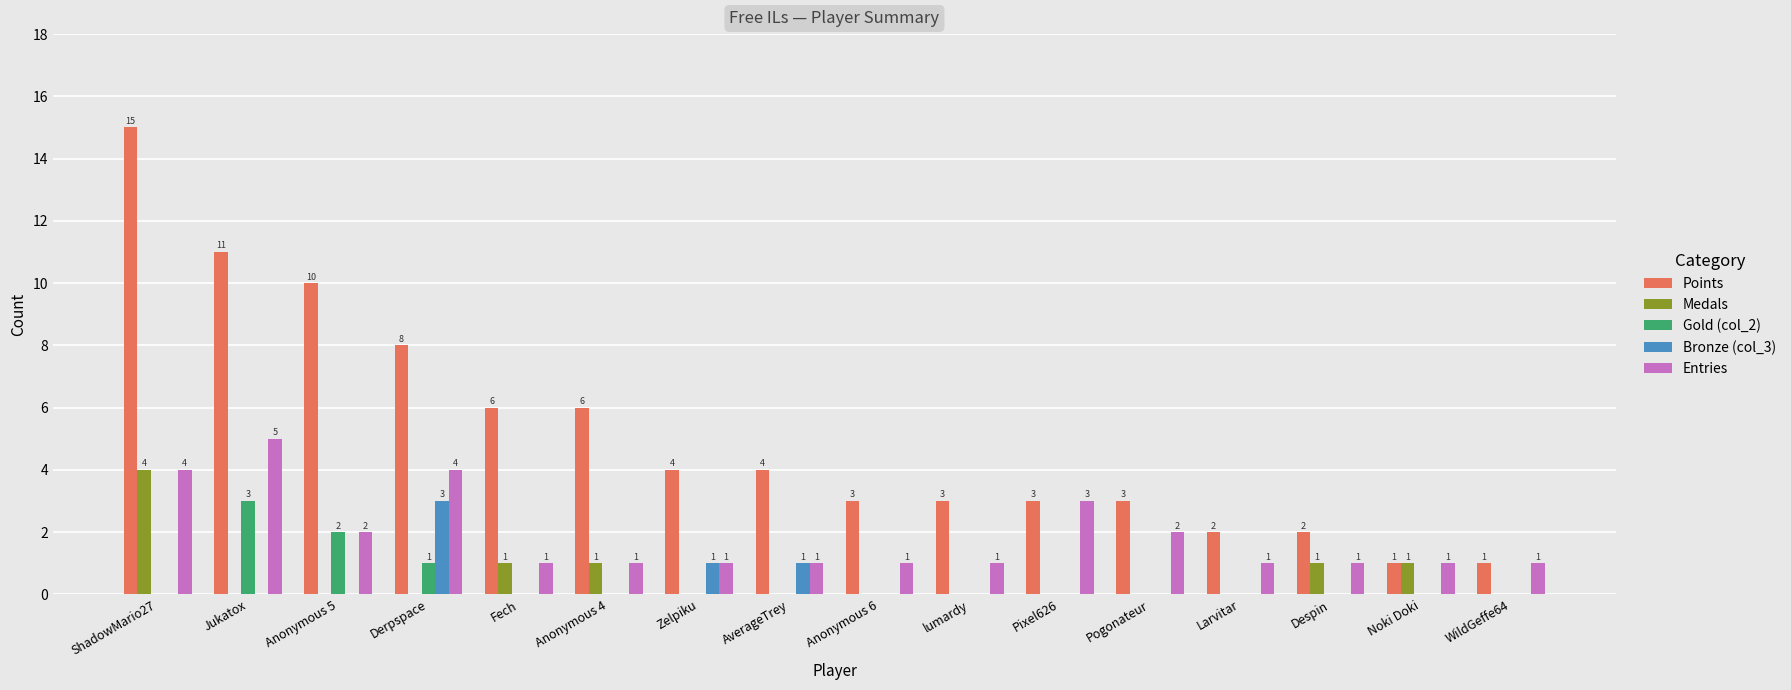

True or false: Gold (col_2) has a value of 0 at WildGeffe64.

True